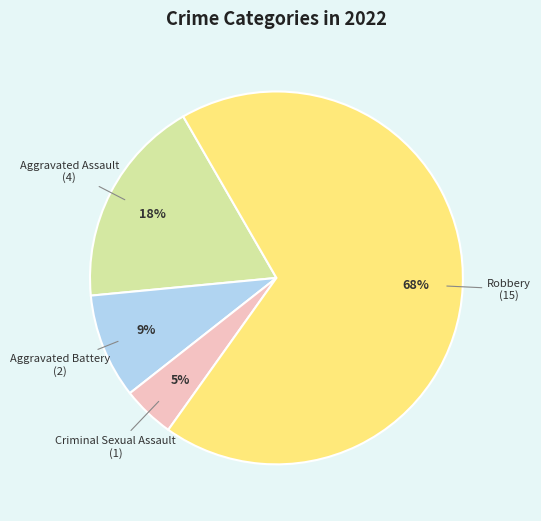

How many segments does this pie chart have?

4